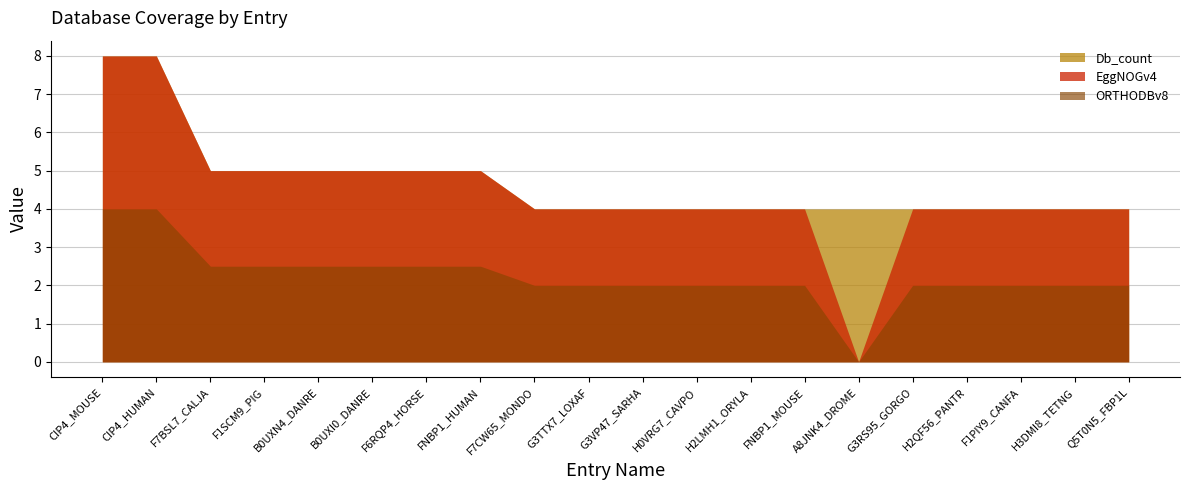

What is the value of the Db_count point at the 18th from the left?

4